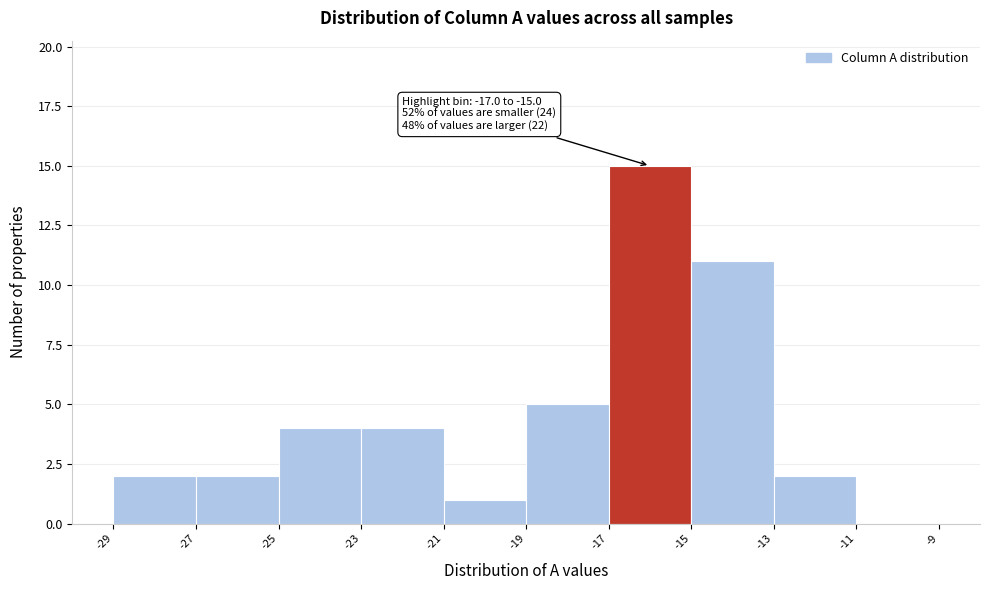

Which range on the x-axis has the tallest bar?

-17 to -15